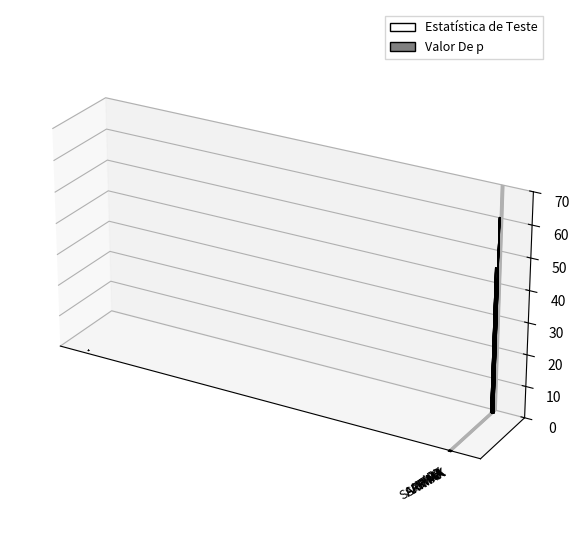

What is the label of the 8th bar from the left?

SARIMAX